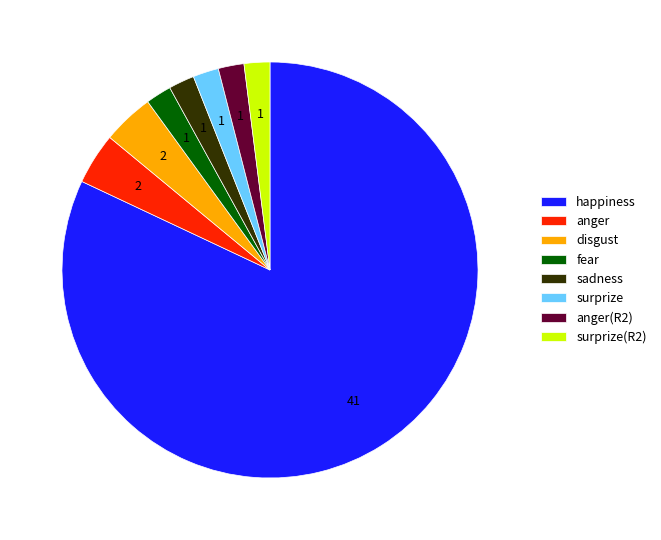

Do fear and surprize together represent more than half of the pie?

No